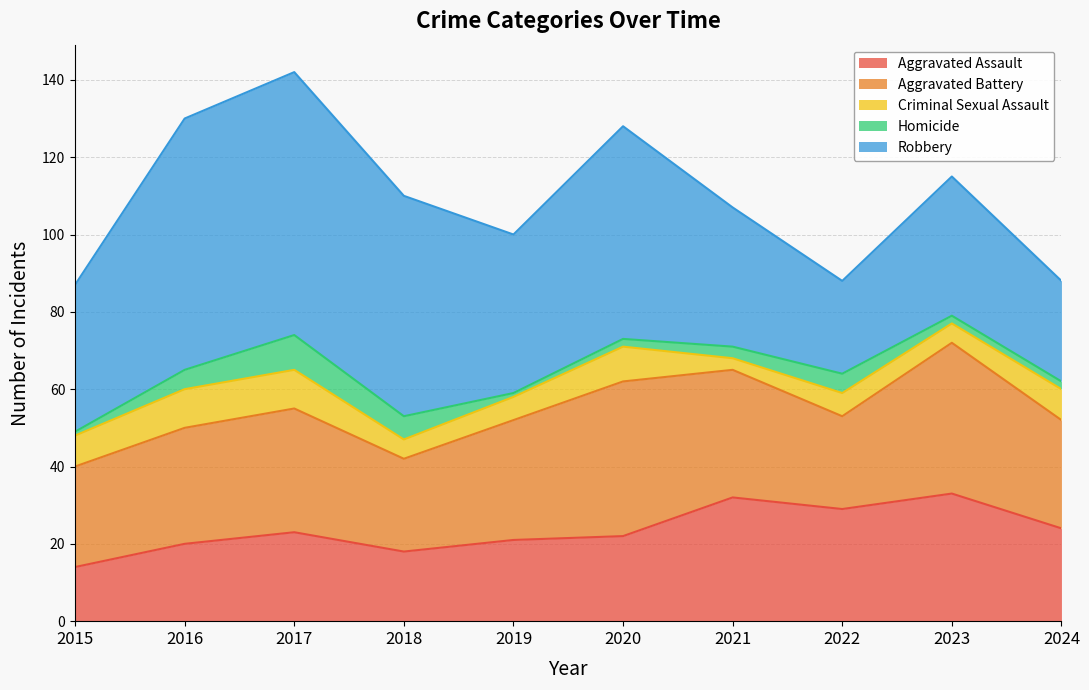

True or false: Aggravated Battery and Robbery cross at least once.

False